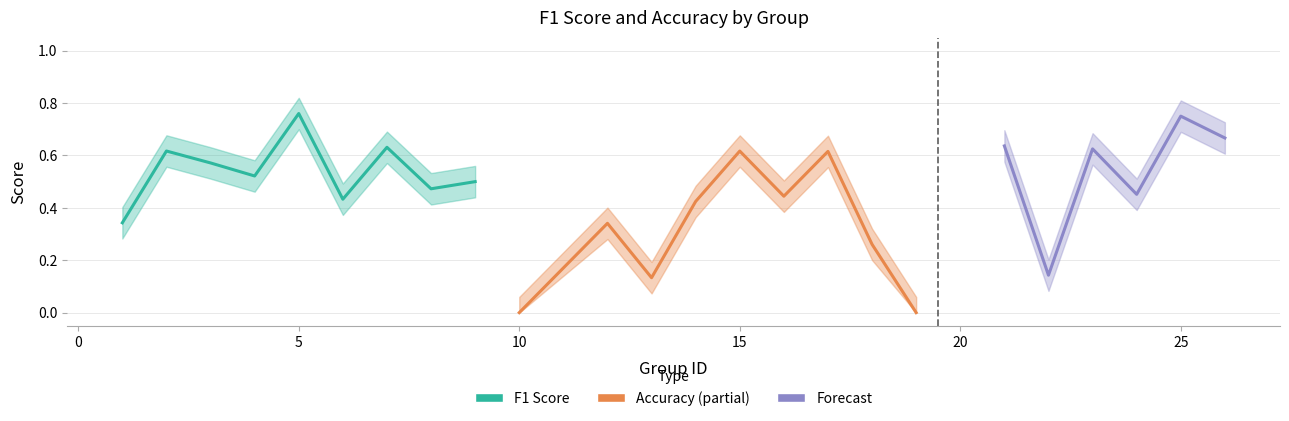

What is the difference between the f1 values at 21 and 1?

0.3